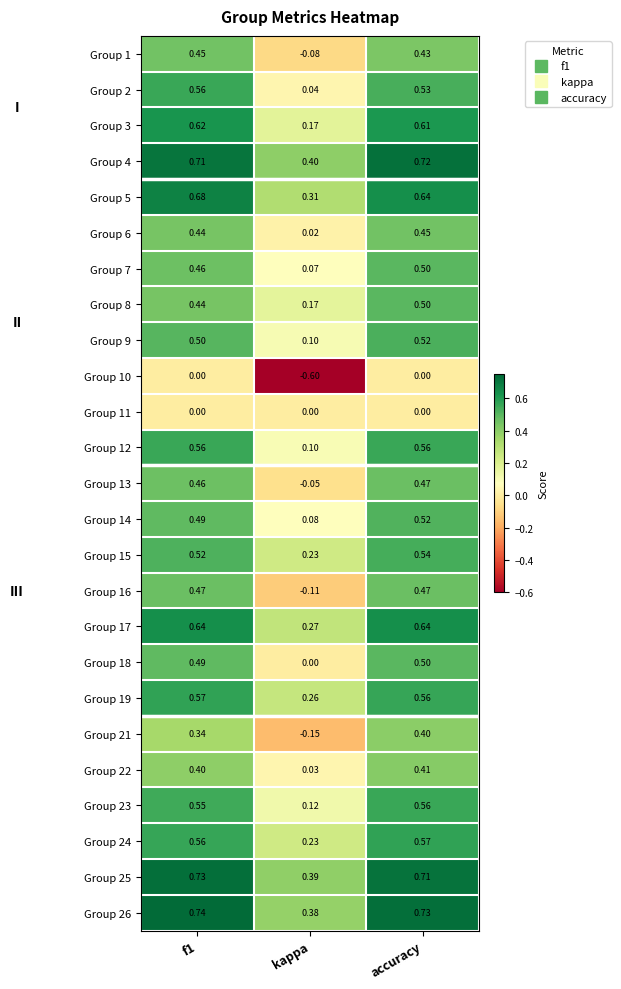

Which series has the largest range (max minus min)?

Group 10